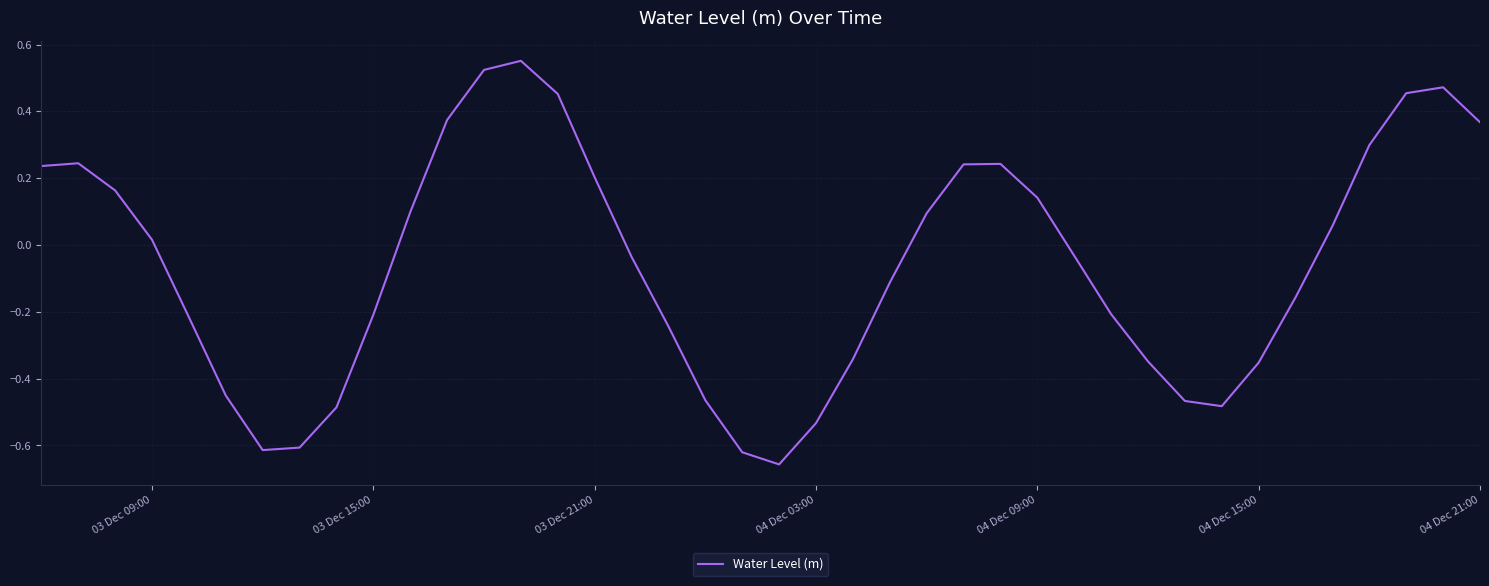

What is the difference between the maximum and minimum values?

1.2